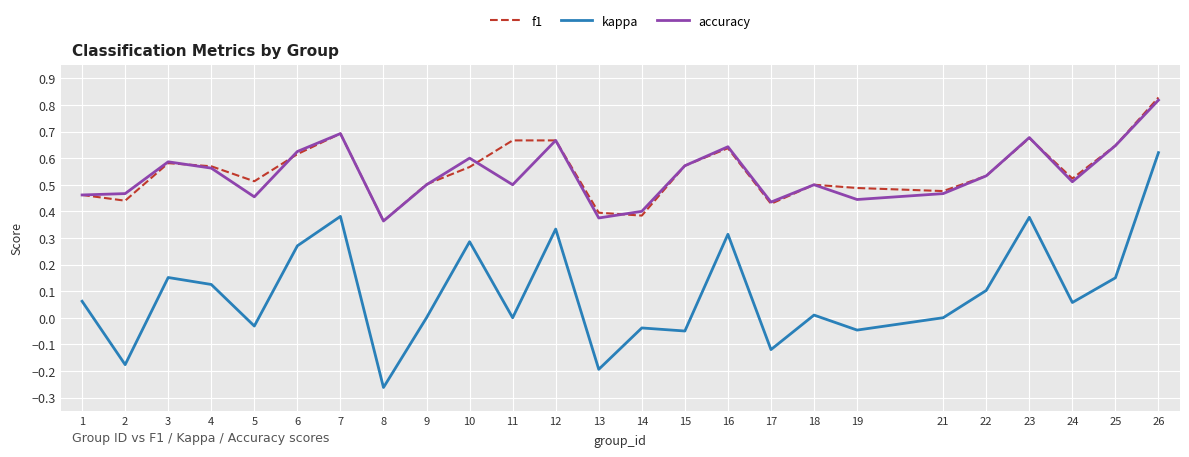

True or false: f1 and kappa cross at least once.

False